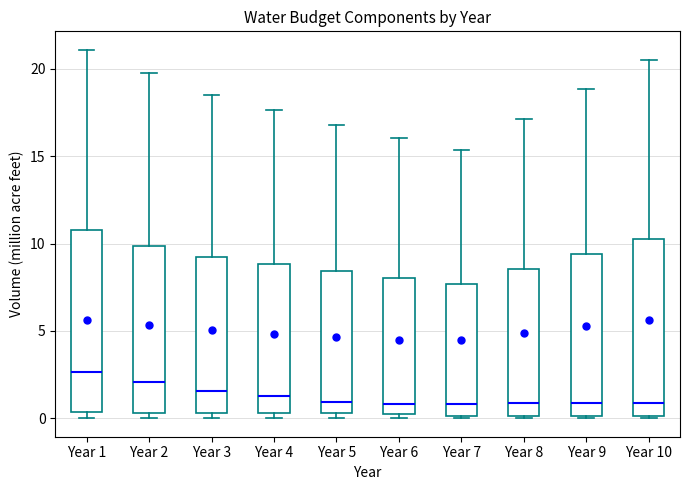

Reading left to right, read every box against the y-axis: the position of its median line, the range the box covers, and the ends of its whiskers. The values are not printed on the chart, so give them approximately, as read against the axis.

Year 1: median 2.5, box 0.5 to 11.0, whiskers 0.0 to 21.0
Year 2: median 2.0, box 0.5 to 10.0, whiskers 0.0 to 20.0
Year 3: median 1.5, box 0.5 to 9.0, whiskers 0.0 to 18.5
Year 4: median 1.5, box 0.5 to 9.0, whiskers 0.0 to 17.5
Year 5: median 1.0, box 0.5 to 8.5, whiskers 0.0 to 17.0
Year 6: median 1.0, box 0.5 to 8.0, whiskers 0.0 to 16.0
Year 7: median 1.0, box 0.0 to 7.5, whiskers 0.0 to 15.5
Year 8: median 1.0, box 0.0 to 8.5, whiskers 0.0 to 17.0
Year 9: median 1.0, box 0.0 to 9.5, whiskers 0.0 (just below the box's lower edge) to 19.0
Year 10: median 1.0, box 0.0 to 10.5, whiskers 0.0 (just below the box's lower edge) to 20.5